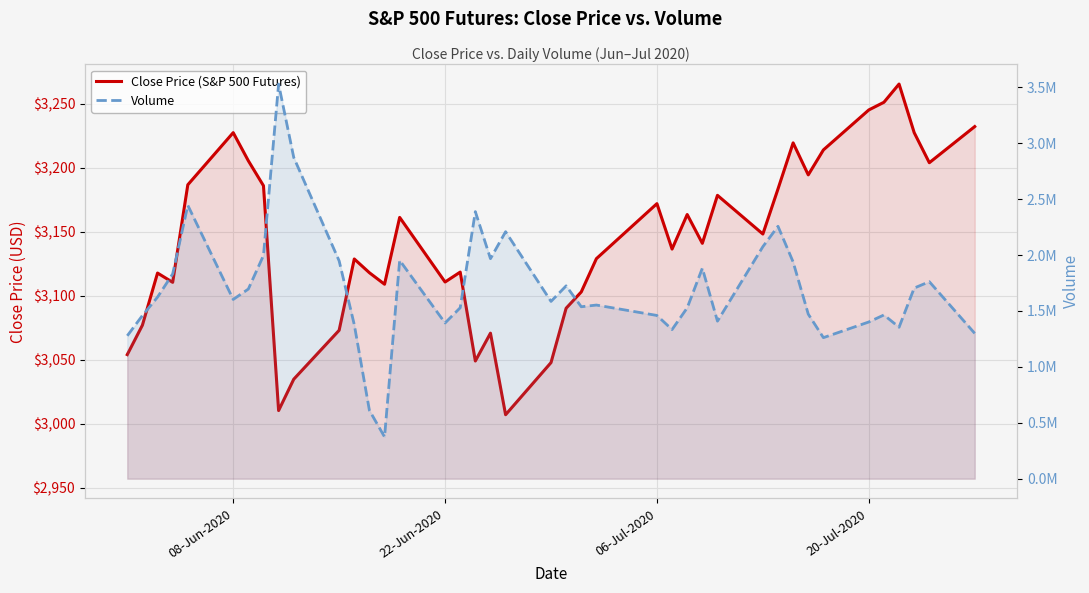

How many lines are shown in the chart?

2